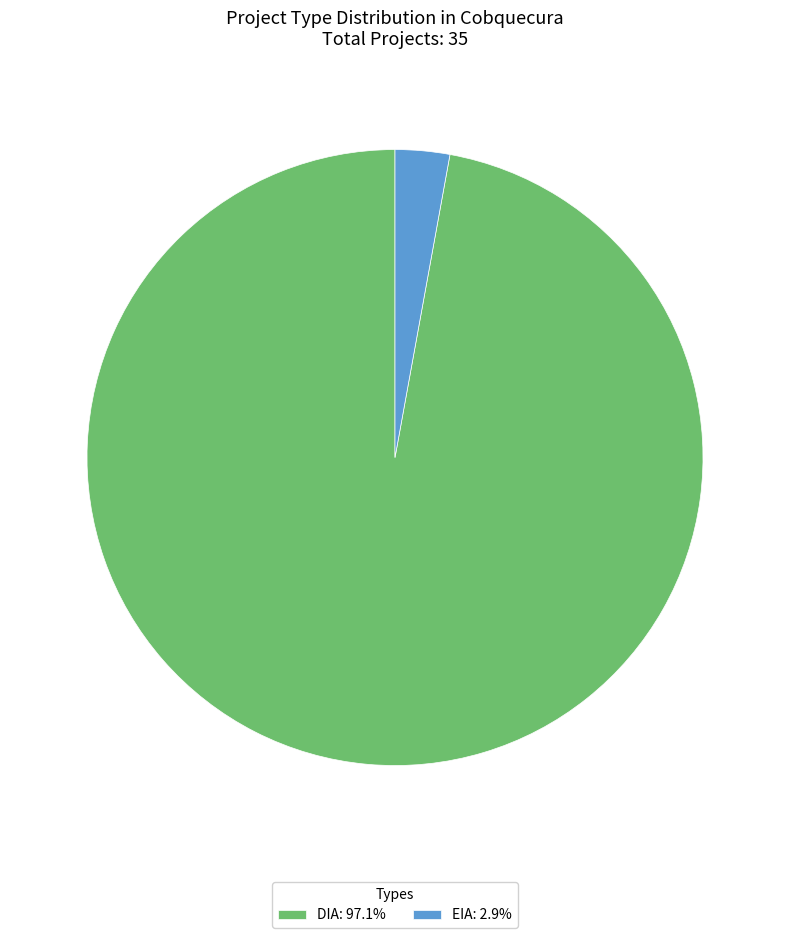

Do DIA: 97.1% and EIA: 2.9% together represent more than half of the pie?

Yes